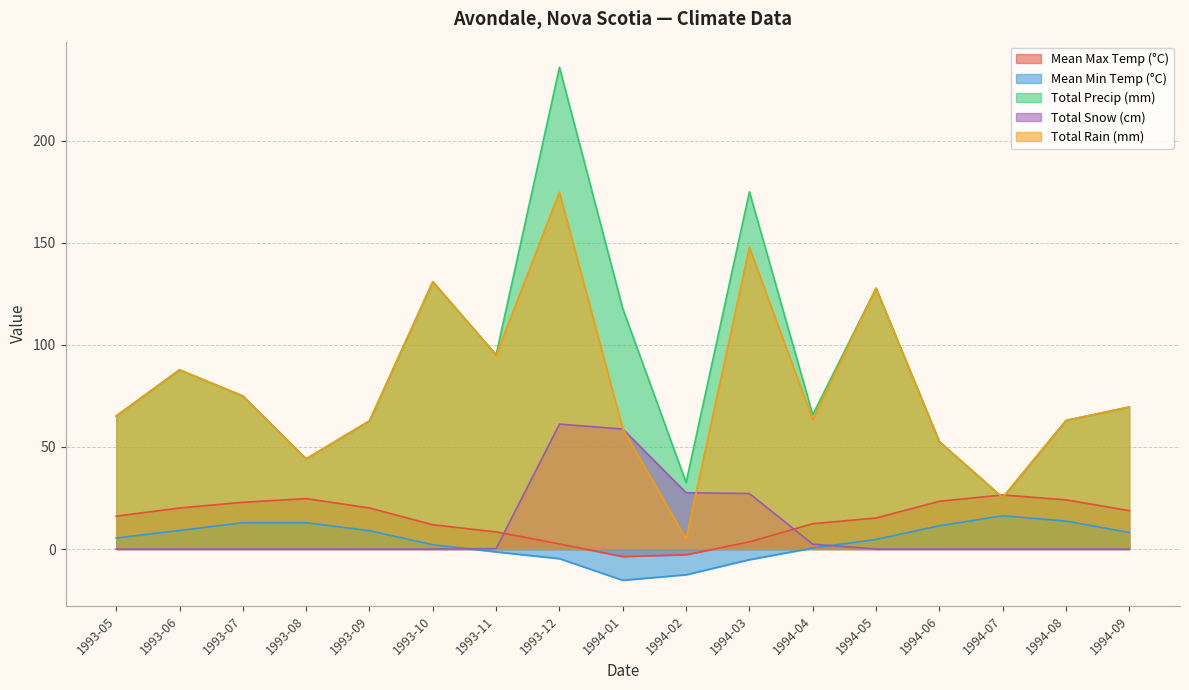

What is the spread (max minus min) of values at 1993-12?

240.7